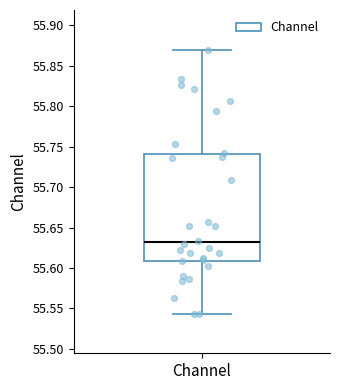

Transcribe this box plot: give where the median line is, the range the box spans, and where the two whiskers end, as read against the y-axis. The values are not printed on the chart, so give them approximately, as read against the axis.

median 55.630, box 55.610 to 55.740, whiskers 55.545 to 55.870